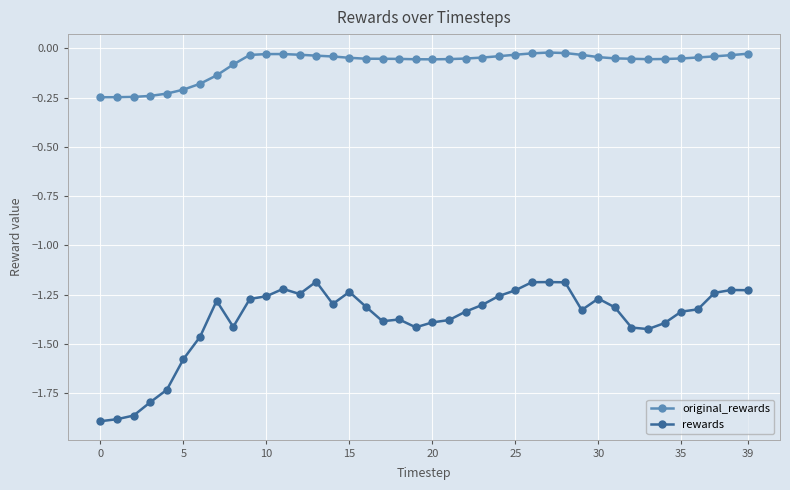

True or false: rewards has more than 1 interior local peaks.

True